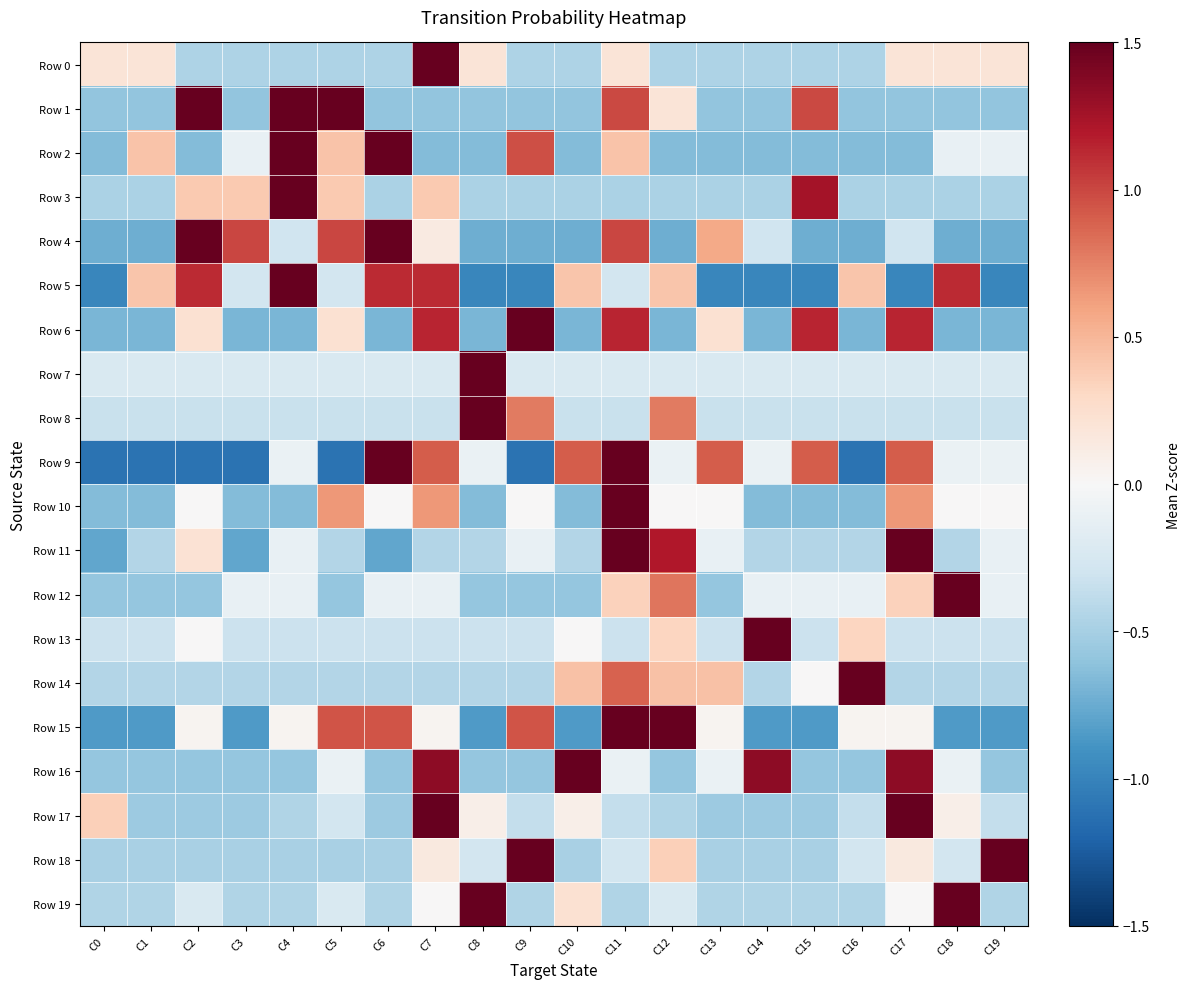

Rank the series at C5 from highest to lowest value.

Row 1, Row 4, Row 15, Row 10, Row 2, Row 3, Row 6, Row 16, Row 19, Row 7, Row 17, Row 5, Row 13, Row 8, Row 14, Row 11, Row 0, Row 18, Row 12, Row 9